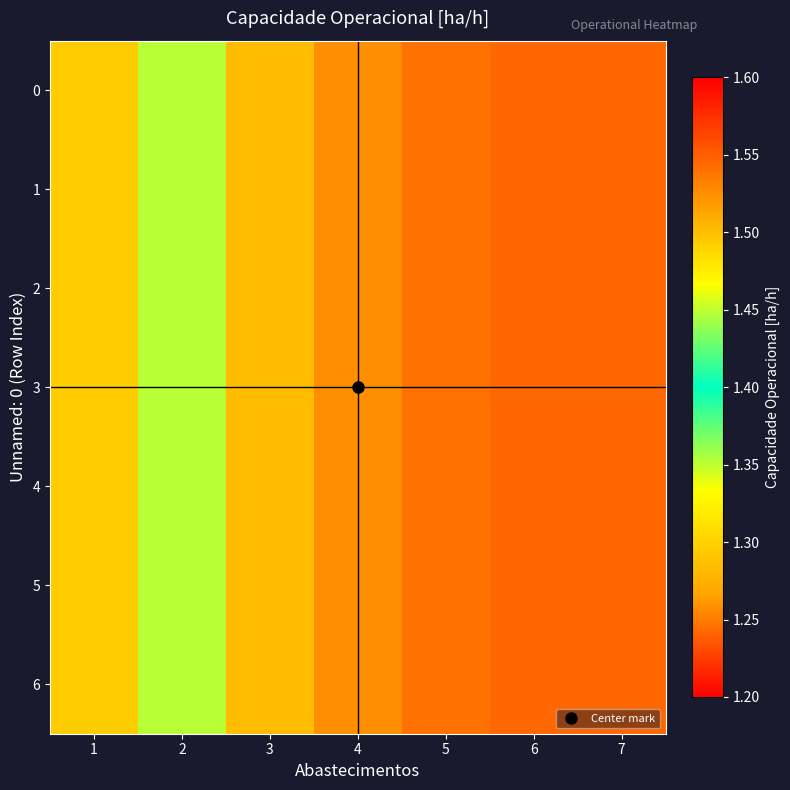

How many distinct data groups are displayed?

7